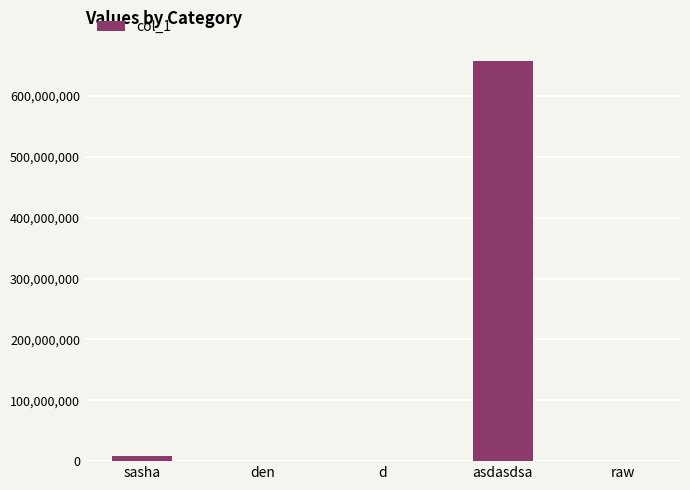

At which label is the value closest to 329175788?

sasha